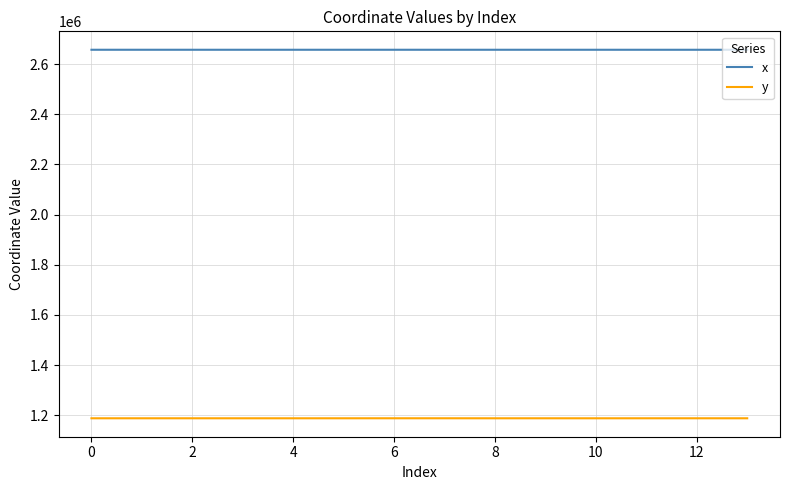

List the series in order of their peak value, lowest first.

y, x